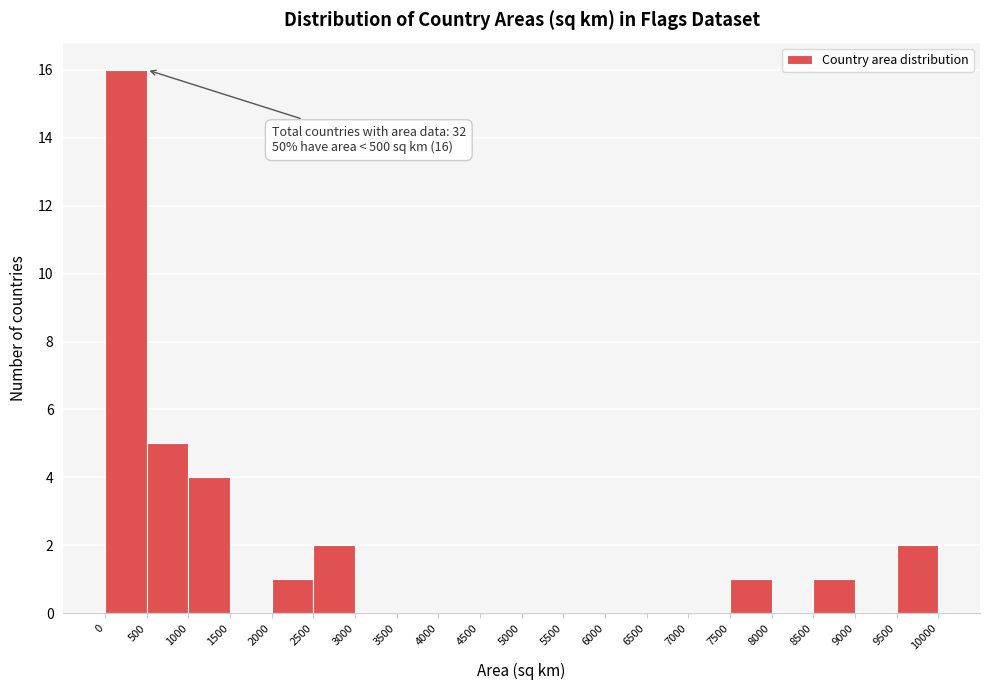

Which range on the x-axis has the tallest bar?

0 to 500